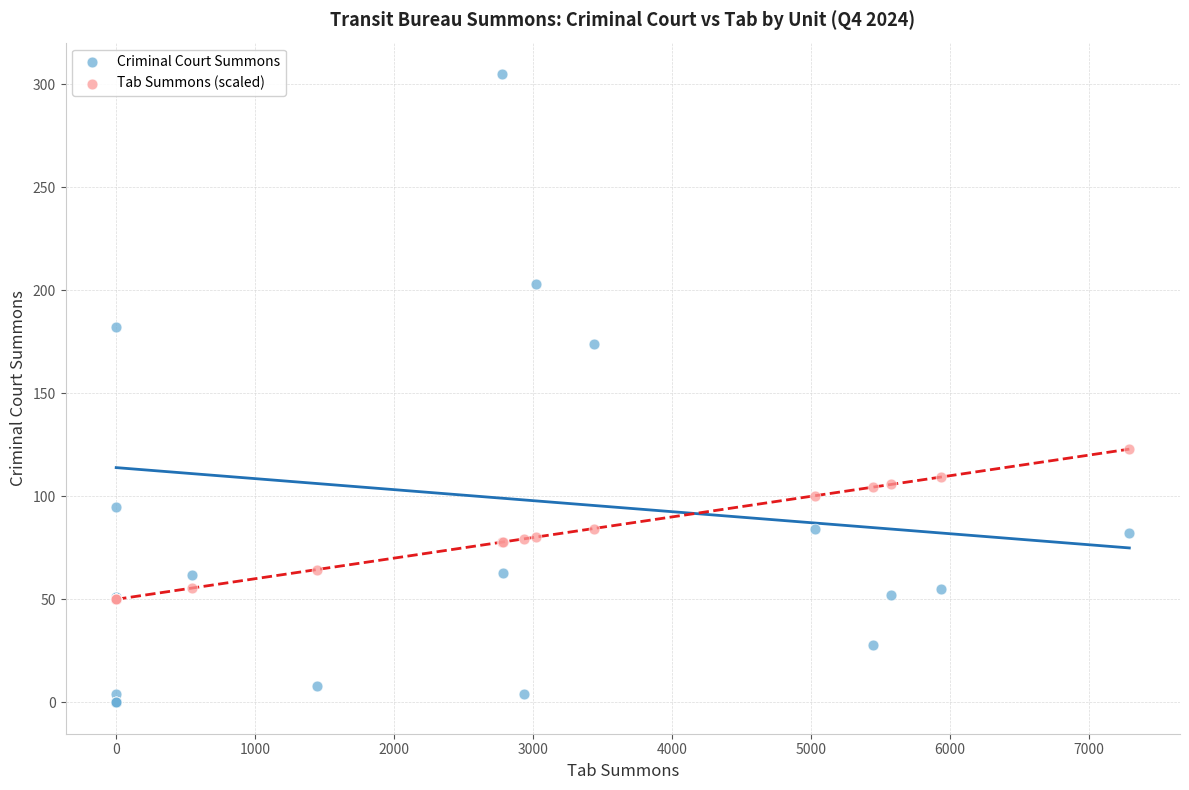

Across all series, what Y value is closest to 152?

174.0